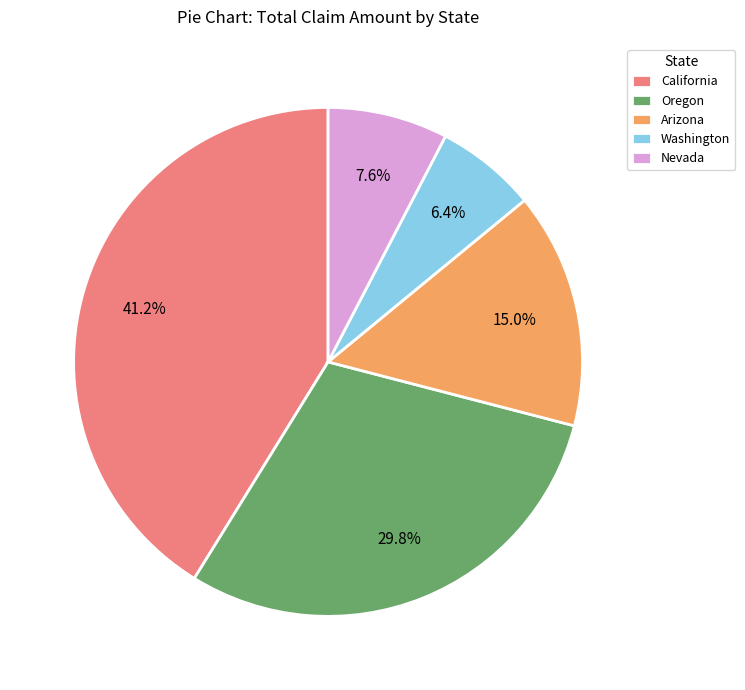

Combined, what portion of the pie is Nevada and Washington?

14.0%